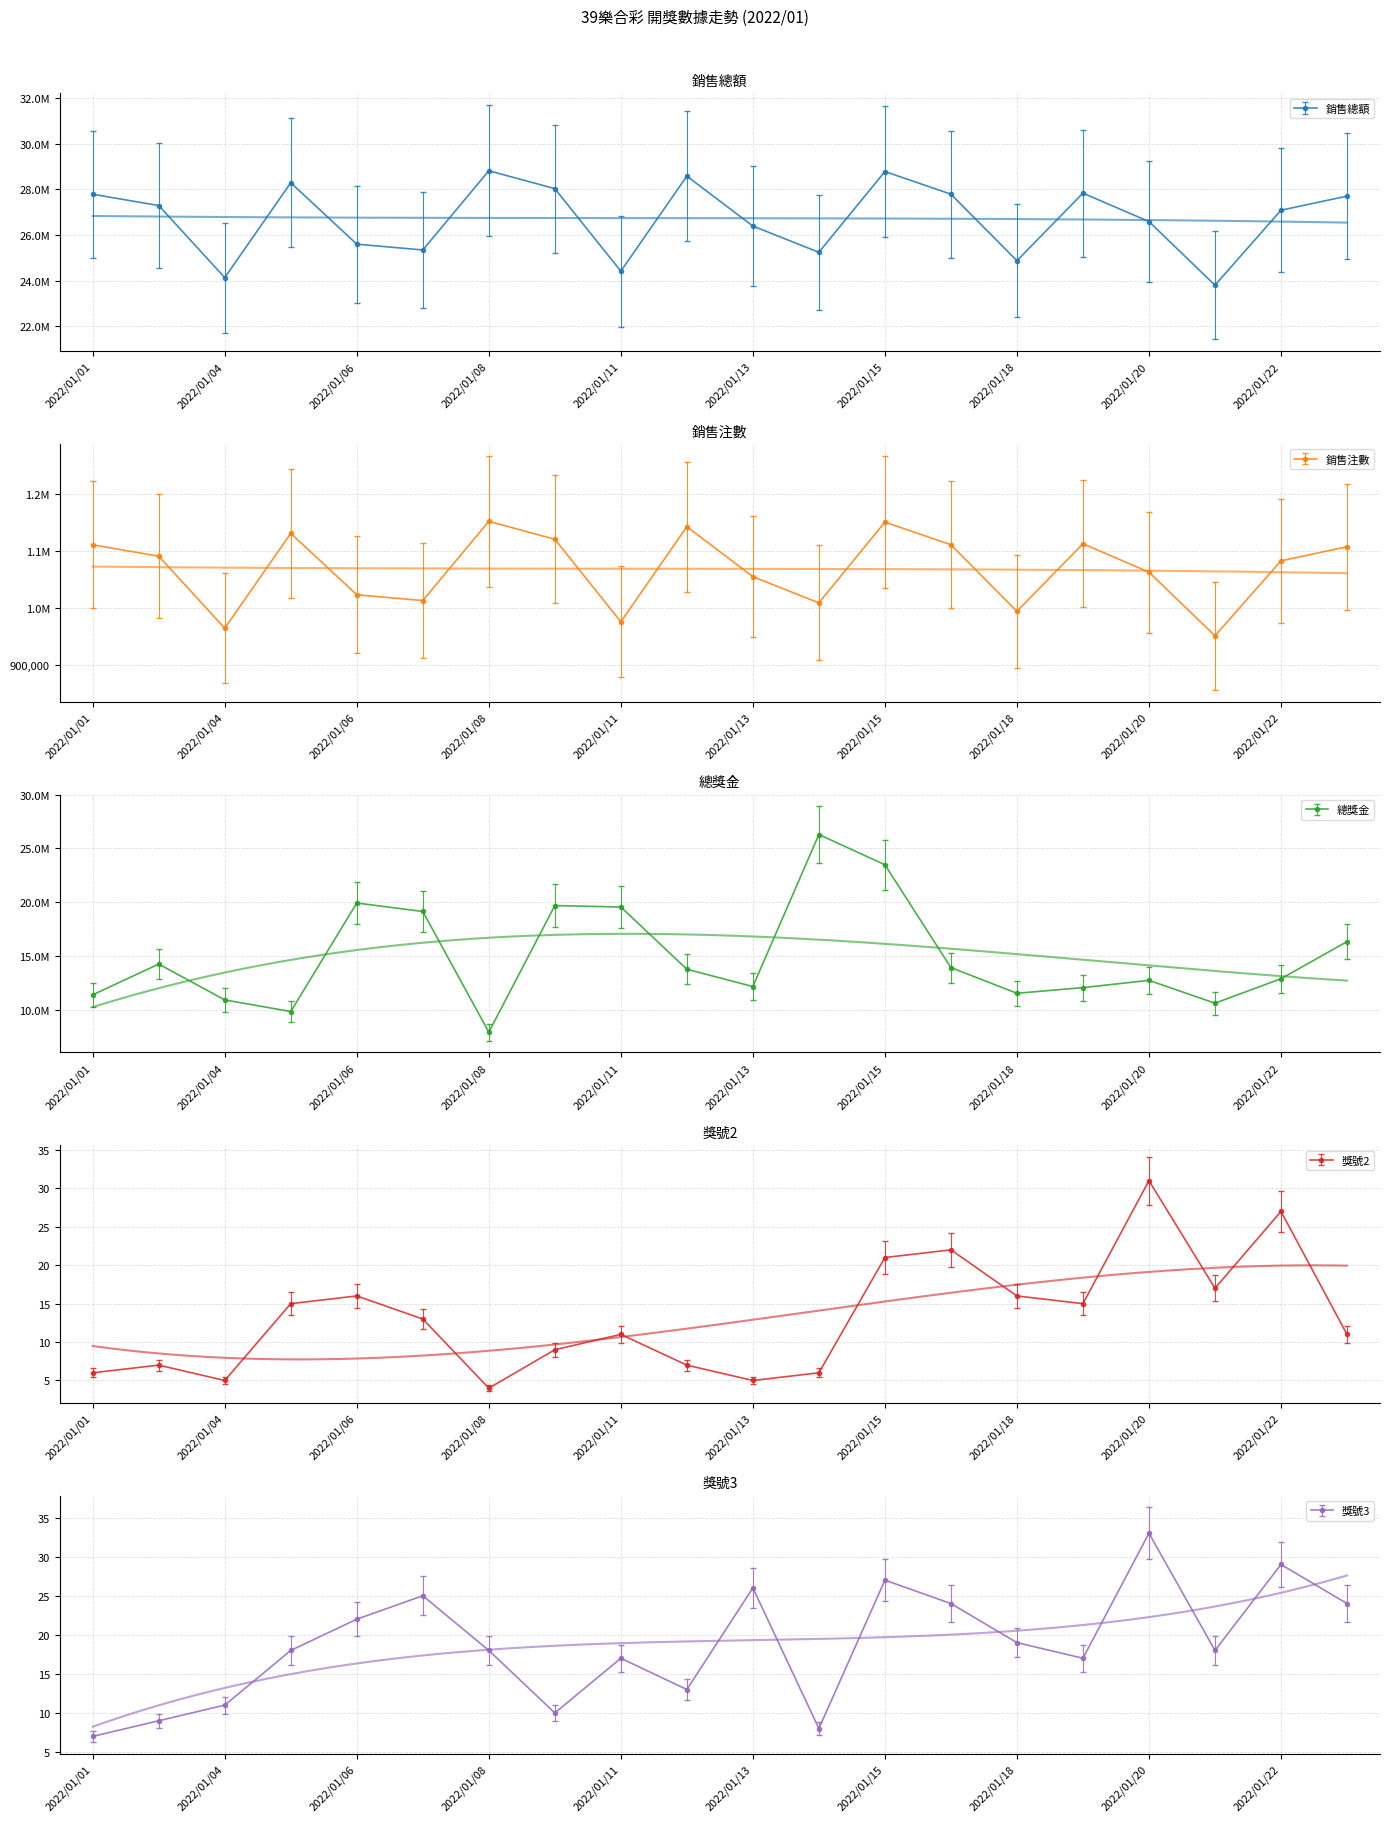

Where is the first local minimum for 銷售總額?

2022/01/04